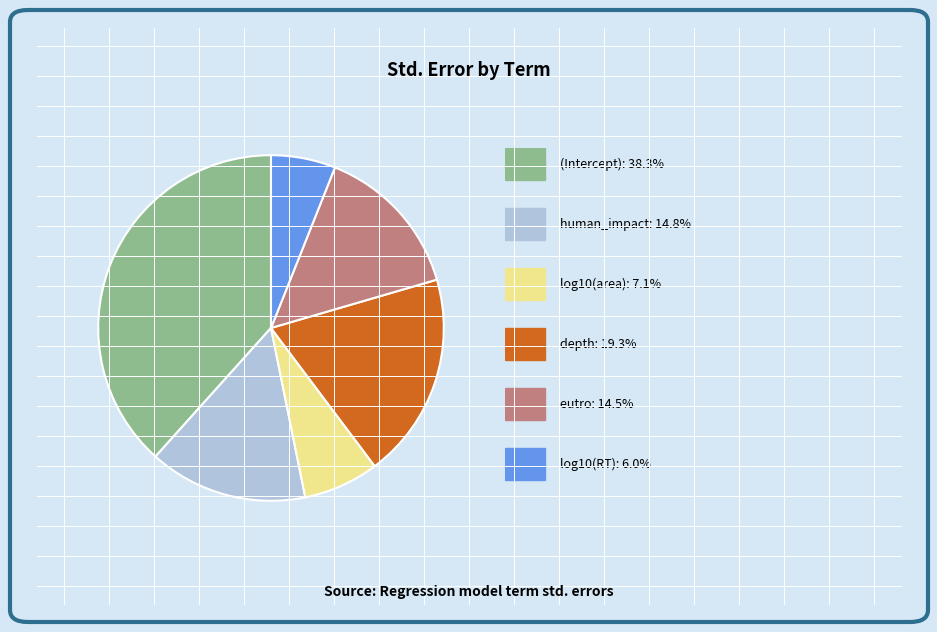

Is there a majority slice in this chart?

No